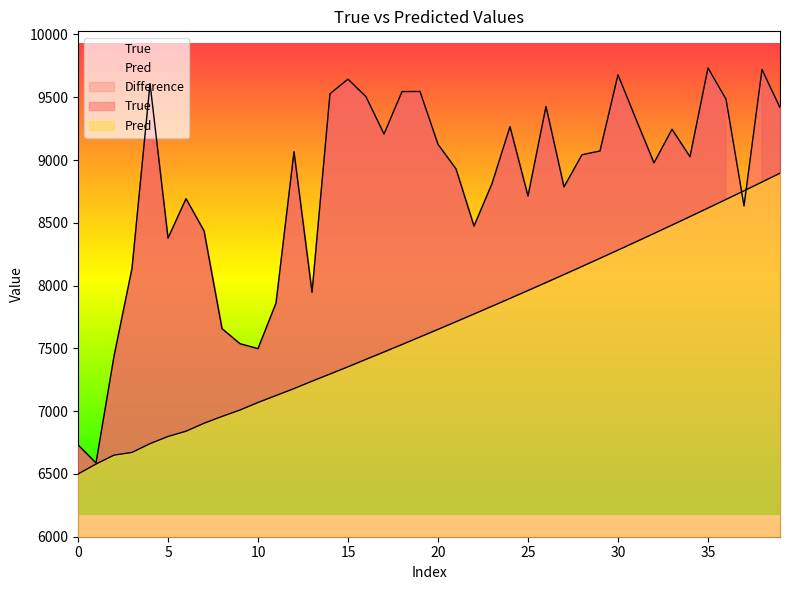

What is the label of the 14th point from the left?

13